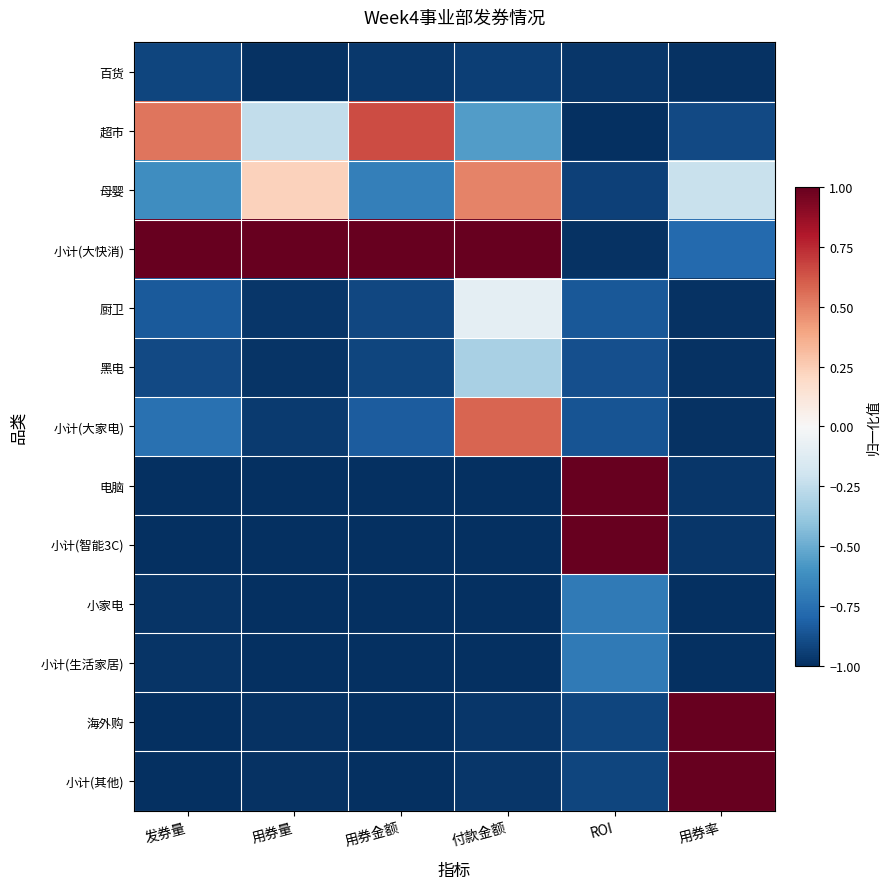

At which category is the sum across all series the highest?

付款金额